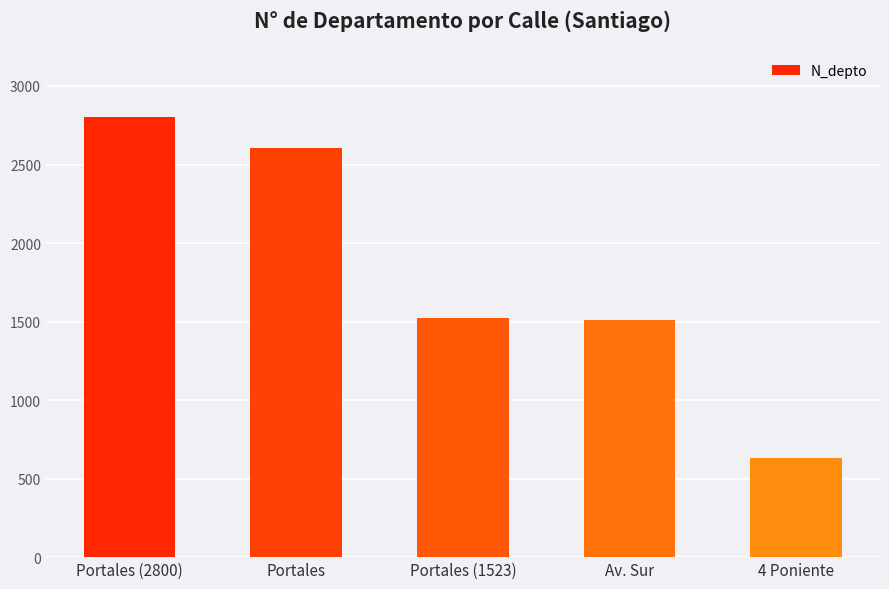

Reading left to right, list all the values displayed in this chart.

Portales (2800)=2800	Portales=2608	Portales (1523)=1523	Av. Sur=1508	4 Poniente=630